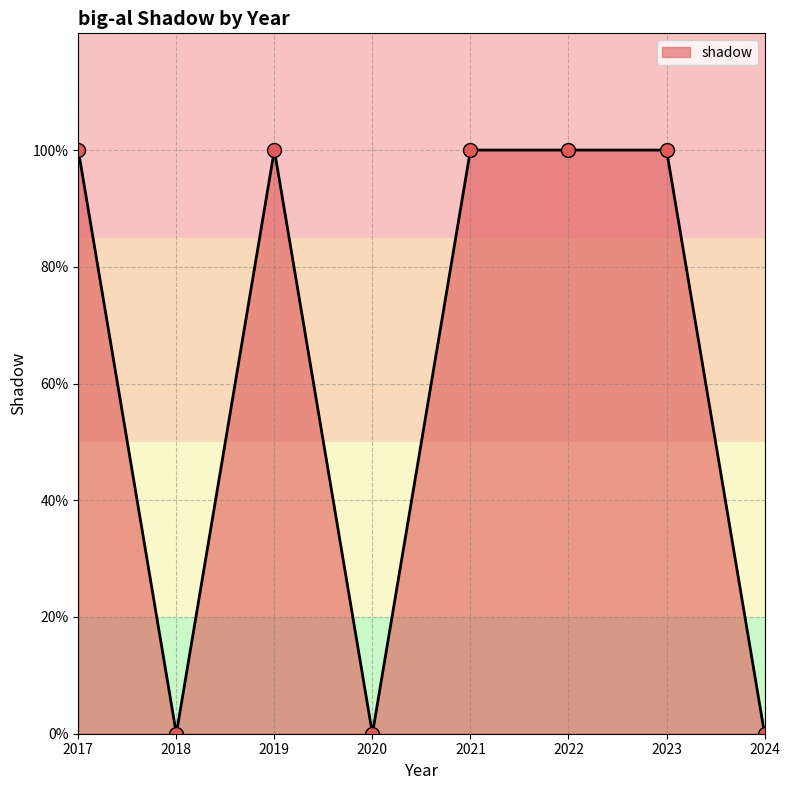

How many interior local peaks (higher than both neighbors) does the data have?

1